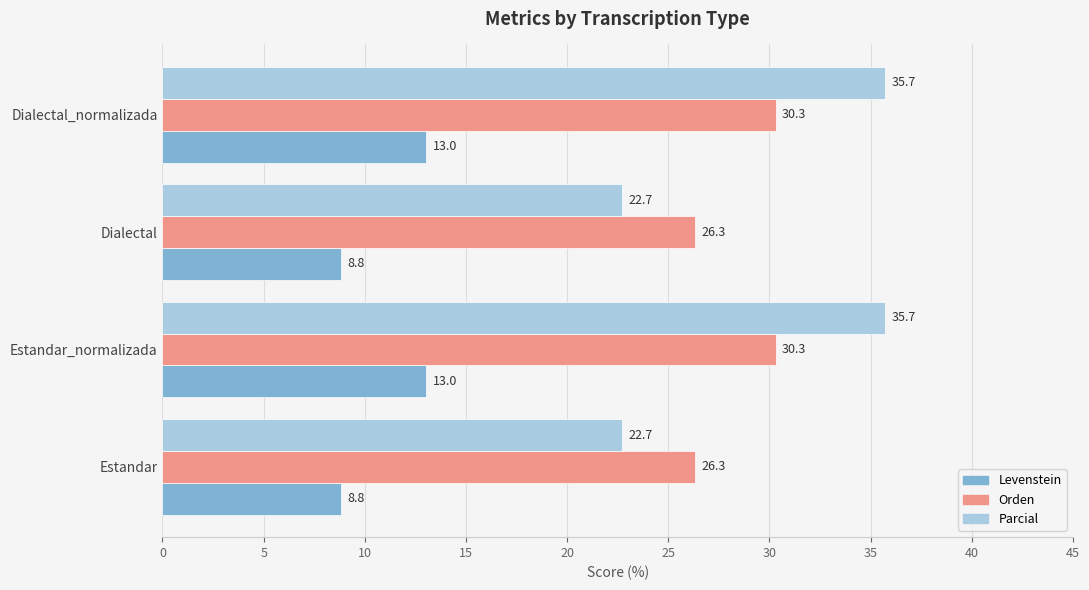

What value does the Orden series have at Estandar_normalizada?

30.3